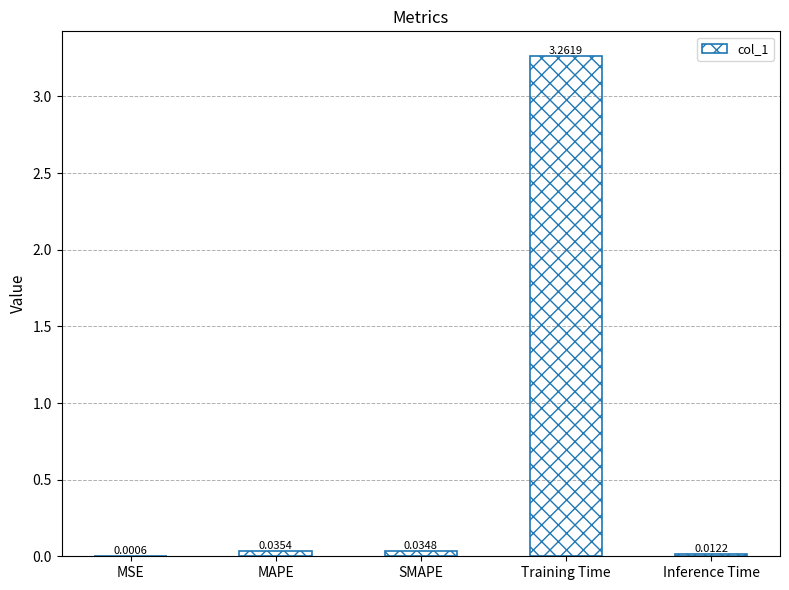

At which category does the chart reach its peak across all series?

Training Time